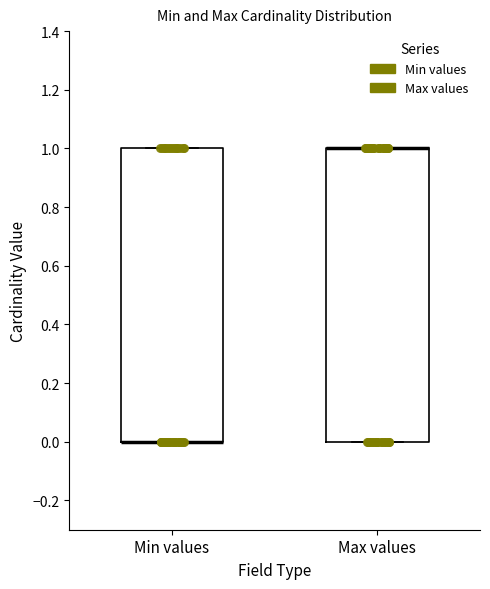

Where is the upper edge of the box for Max values on the y-axis? The values are not printed on the chart, so give them approximately, as read against the axis.

1